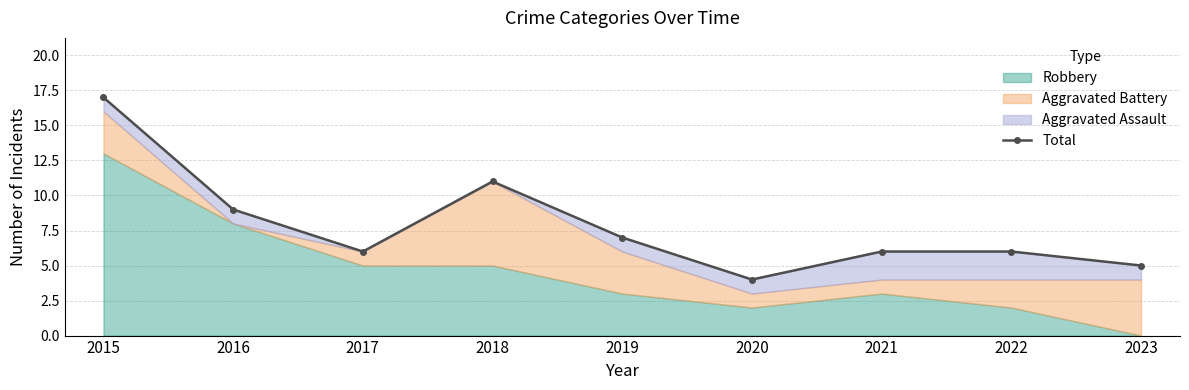

What is the sum of the values at 2018 and 2015?

28